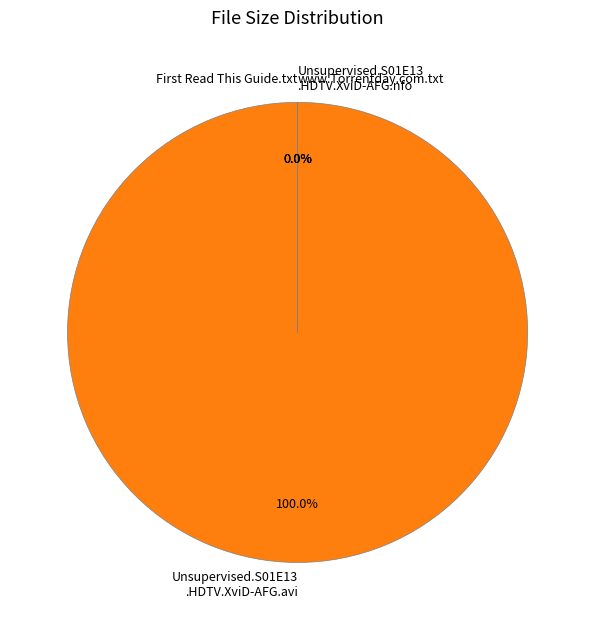

True or false: www.Torrentday.com.txt accounts for 8% of the total.

False